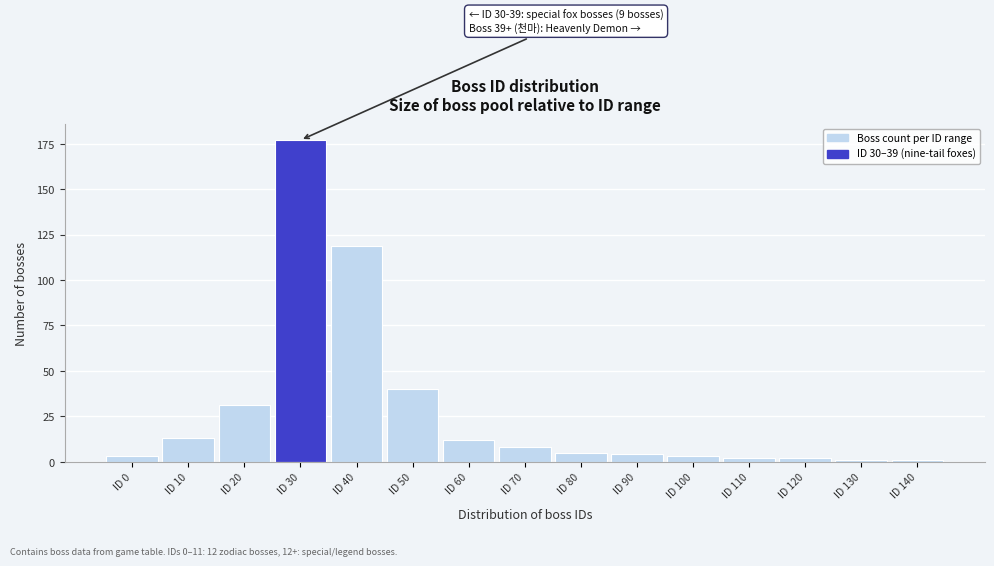

Reading left to right, list all the values displayed in this chart.

3	13	31	177	119	40	12	8	5	4	3	2	2	1	1